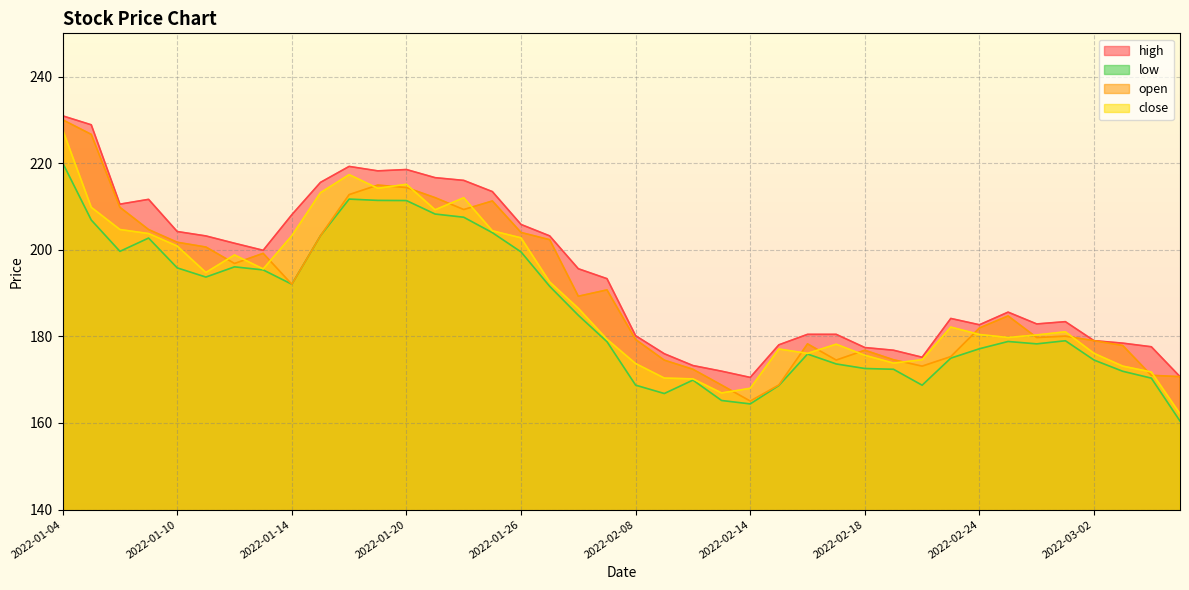

At which category is the sum across all series the highest?

2022-01-04